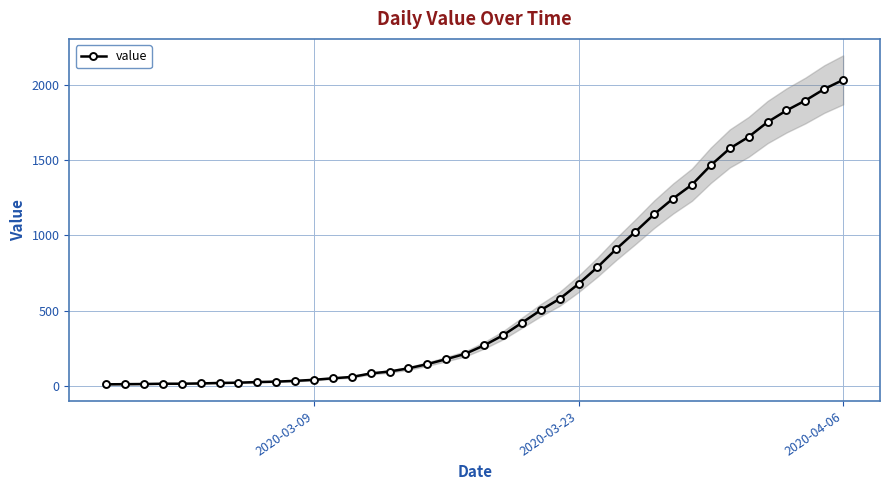

What is the highest value of the value series?

2032